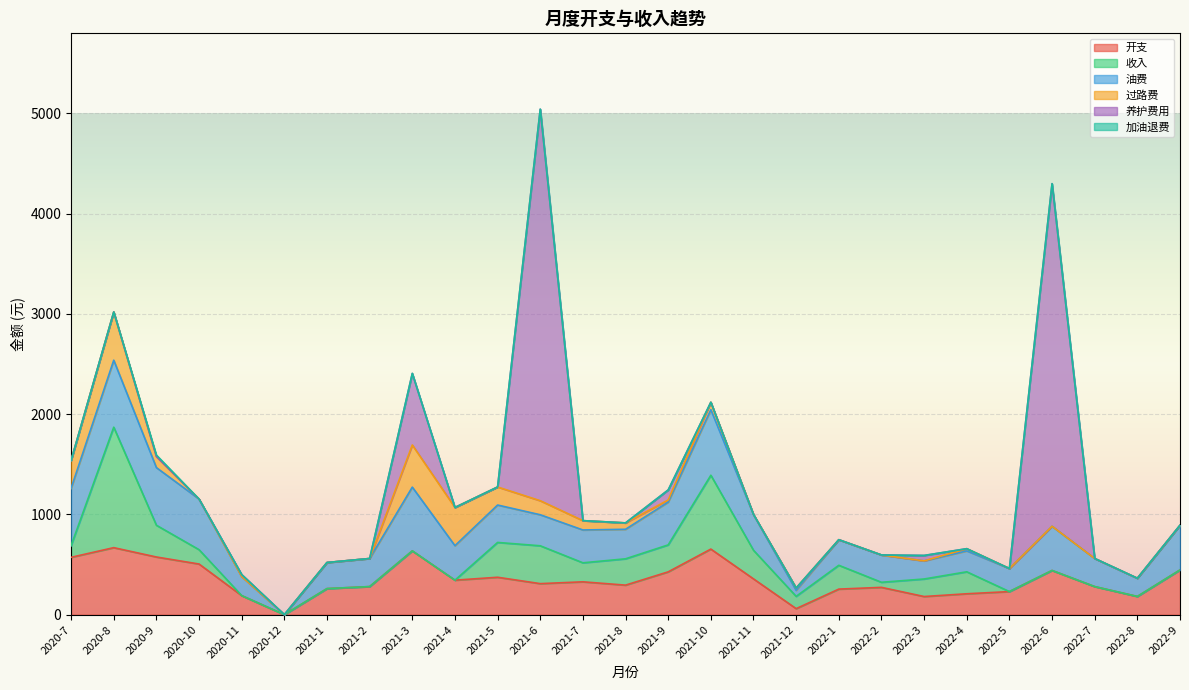

What is the average value of the 过路费 series?

84.7